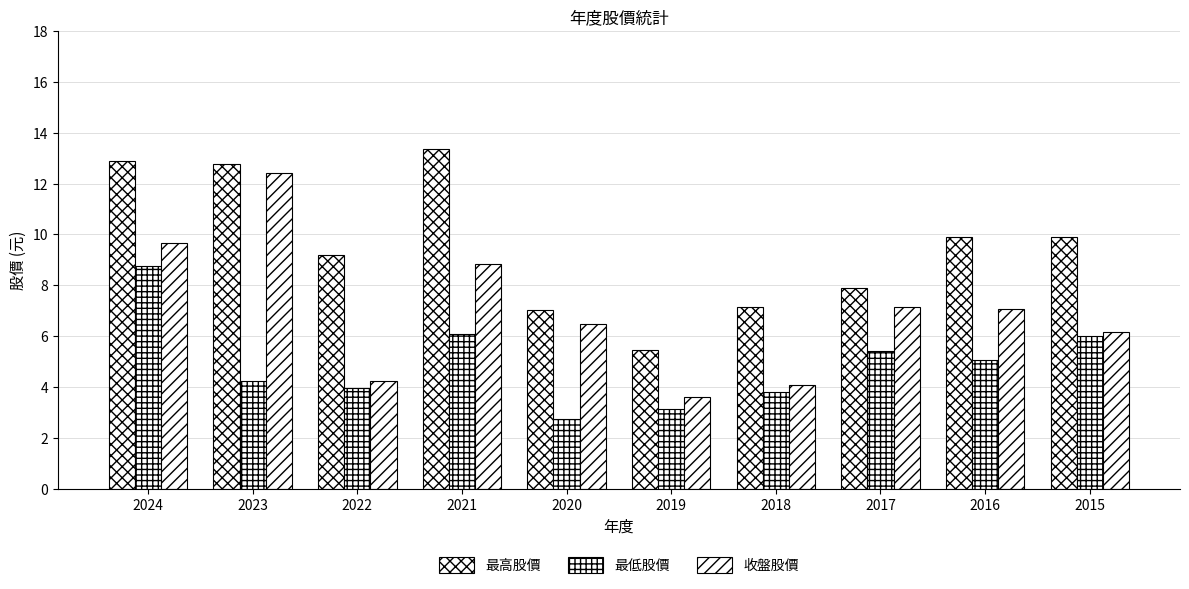

Does the chart contain any negative values?

No